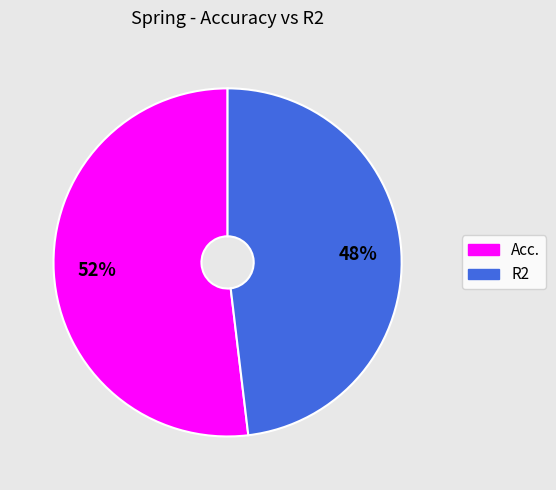

Which slice represents more than half of the pie?

Acc.